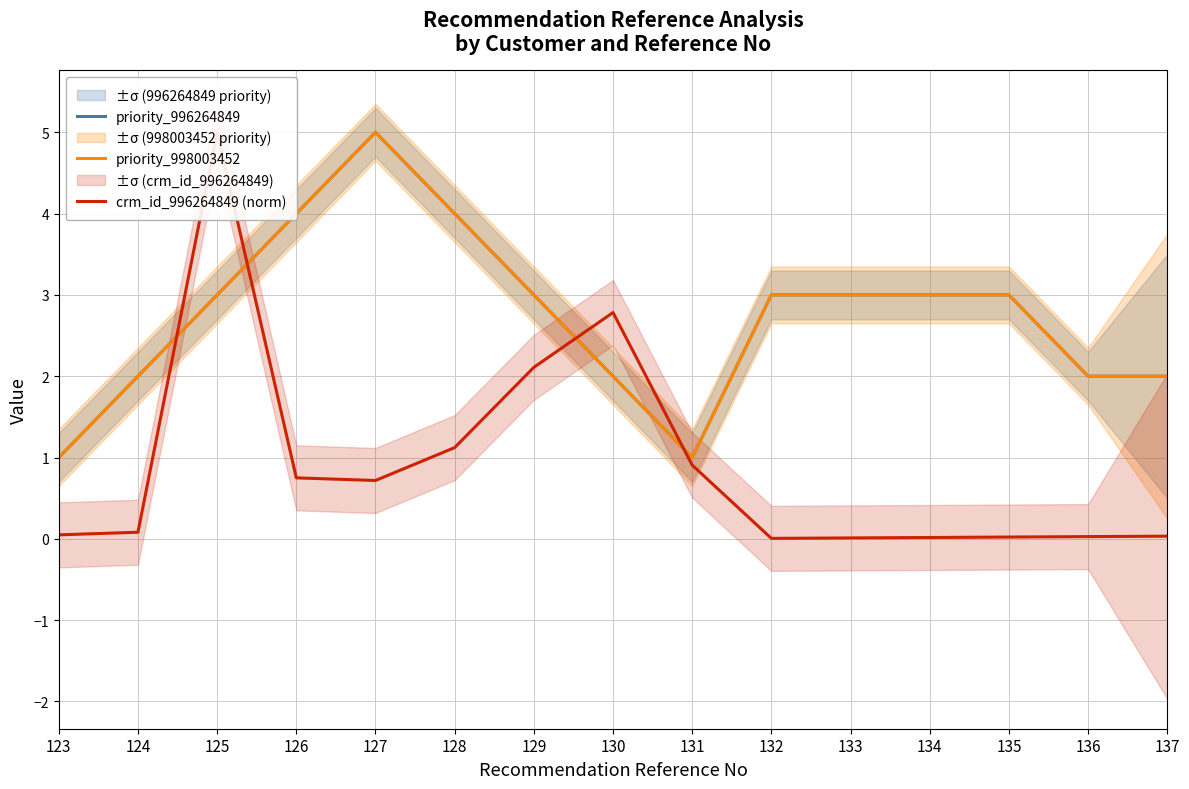

Is this an area chart (filled region under the line)?

No